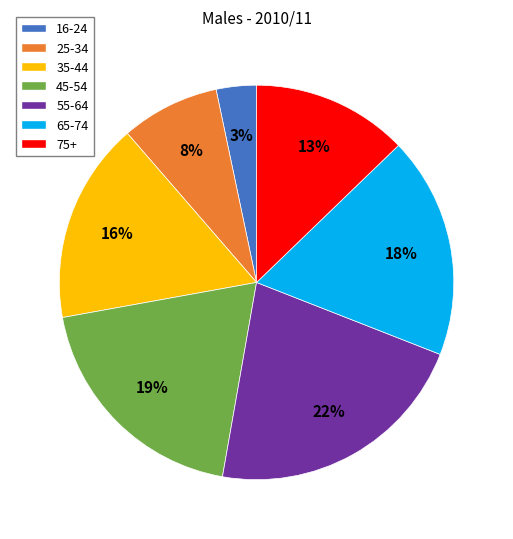

Which category has the smallest portion of the pie?

16-24